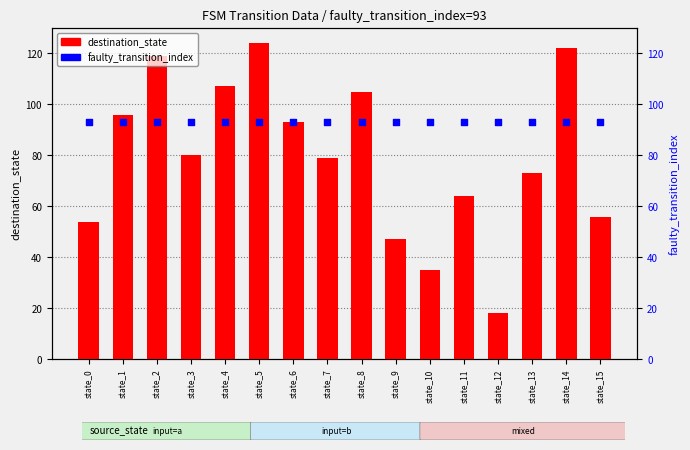

Which series reaches the maximum Y coordinate?

destination_state